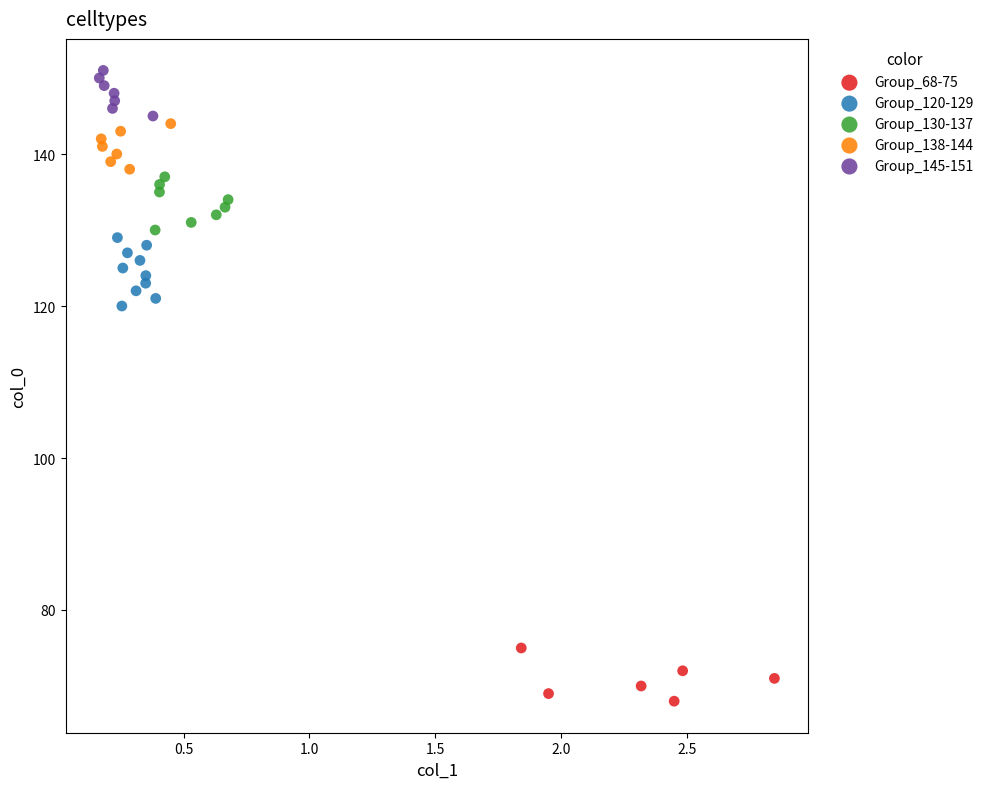

Which series contains the lowest Y value?

Group_68-75